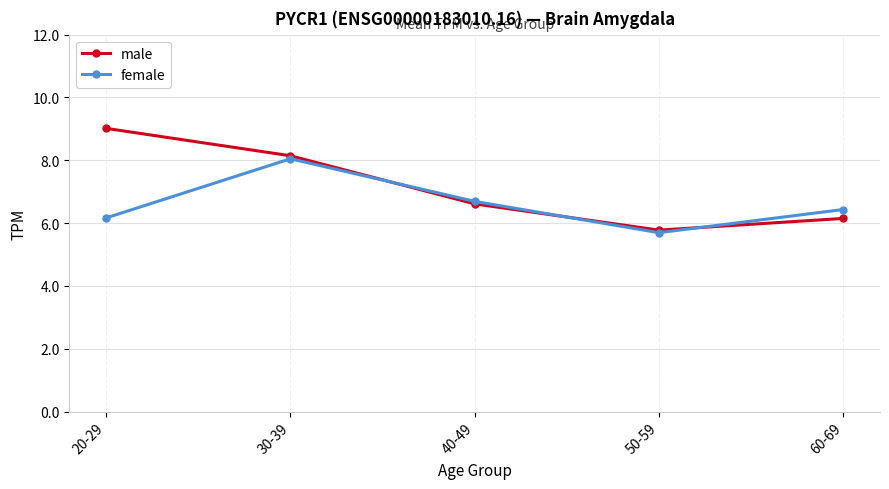

True or false: female has more than 1 points higher than both neighbors.

False